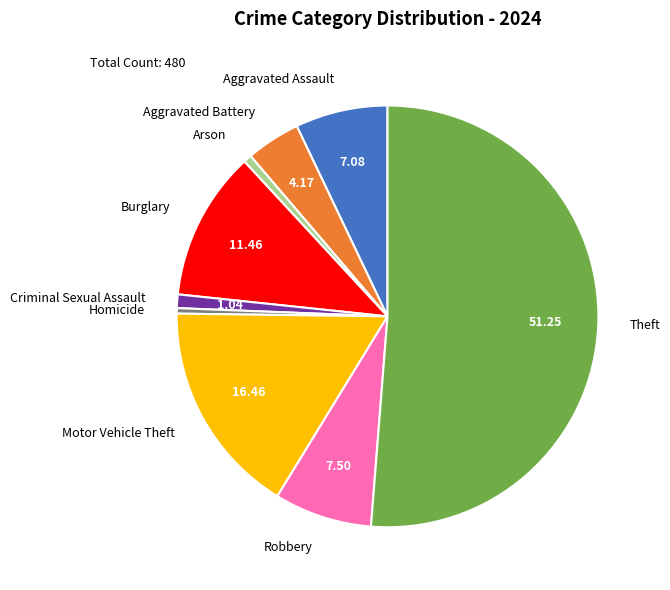

The Theft slice represents 43% of the pie. True or false?

False